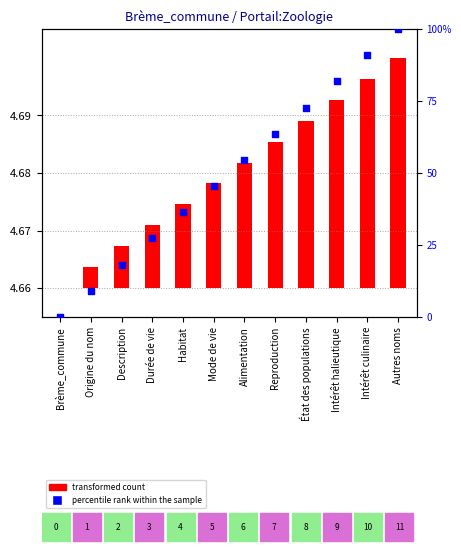

At how many categories does at least one series exceed 31?

8